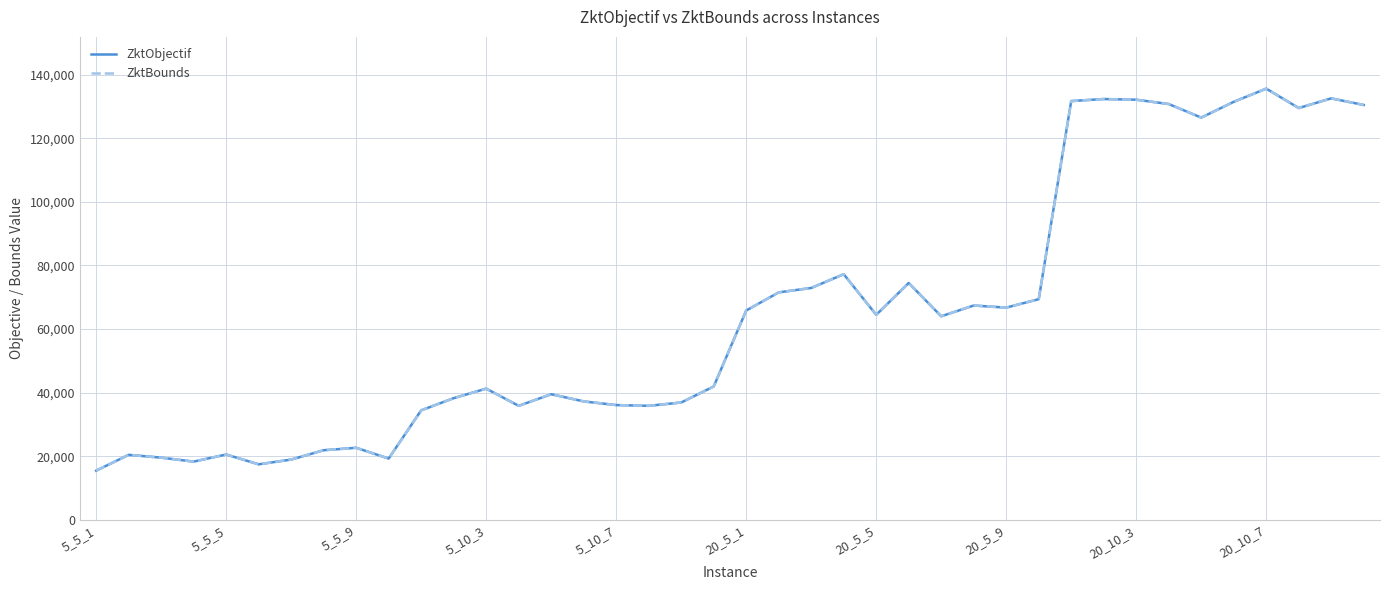

In ZktBounds, how many points are lower than both neighbors (excluding endpoints)?

10